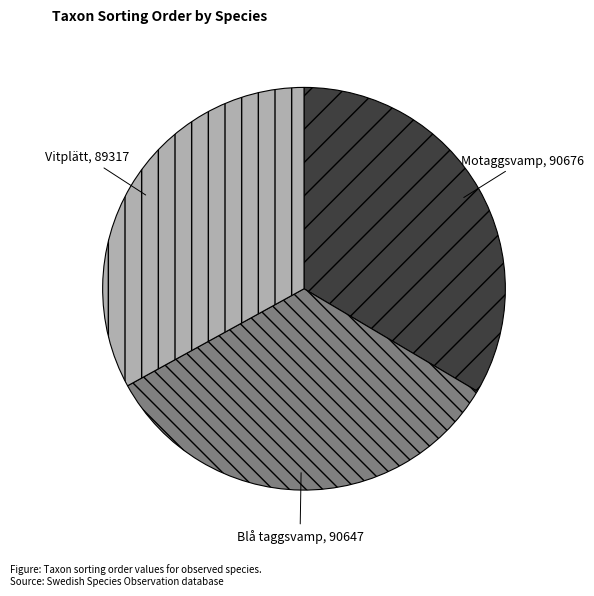

True or false: Blå taggsvamp accounts for 33% of the total.

True